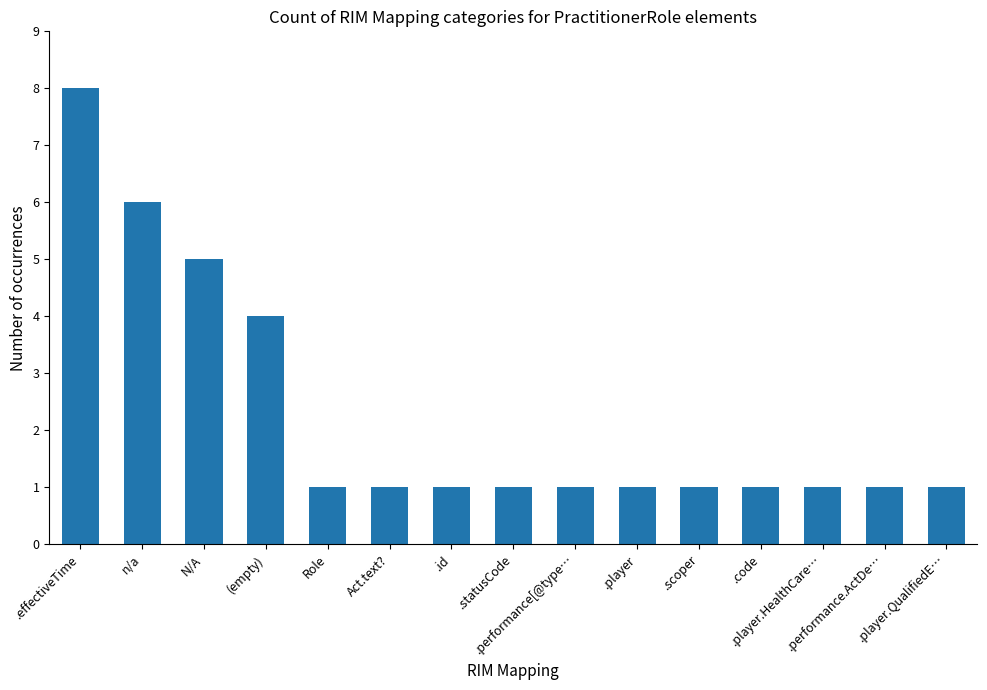

What is the sum of all values?

34